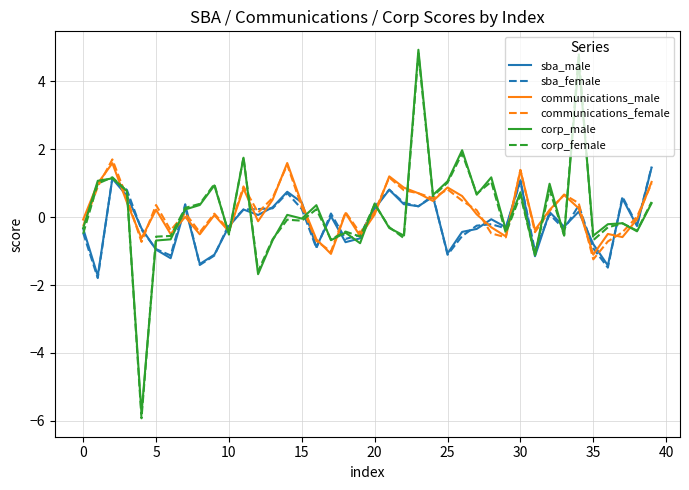

Which series has the largest range (max minus min)?

corp_female